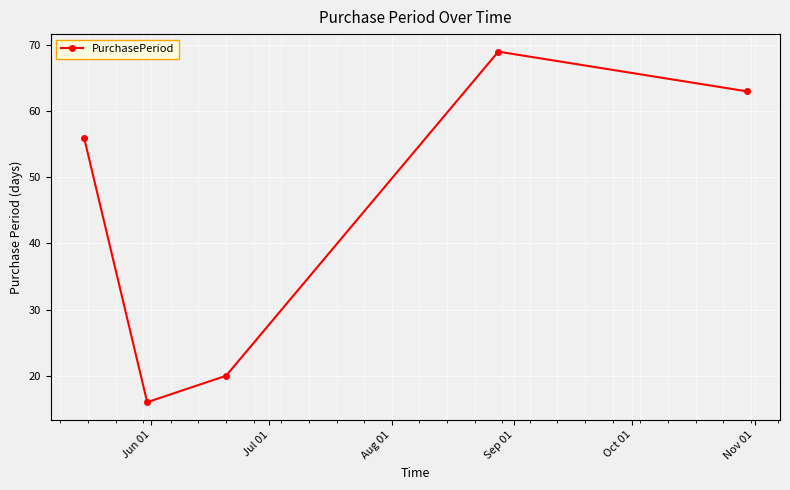

What is the average value?

45